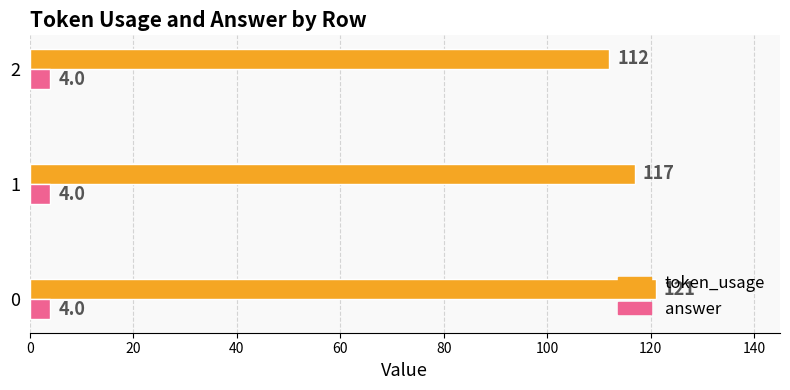

Which series has the widest spread of values?

token_usage